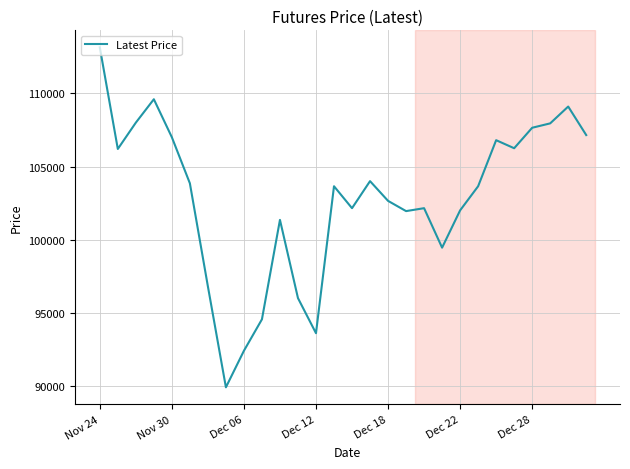

What is the difference between the maximum and minimum values?

23250